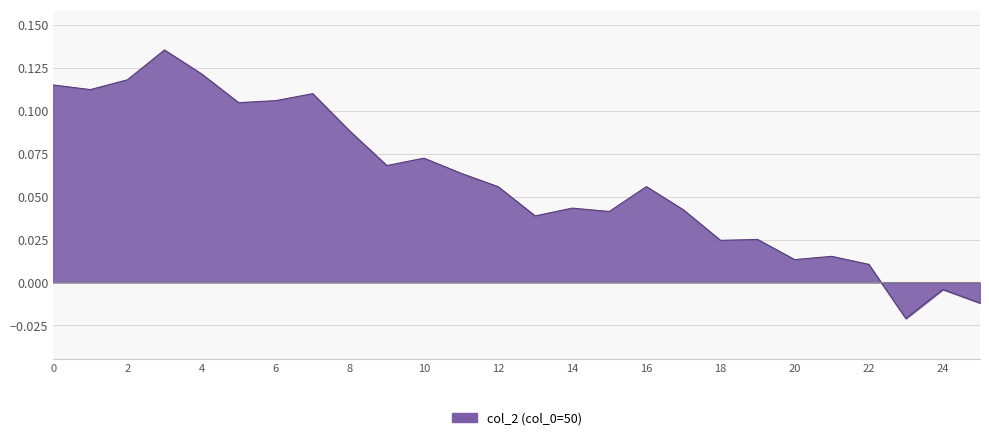

The chart shows a value of -0.0 at 23. True or false?

False